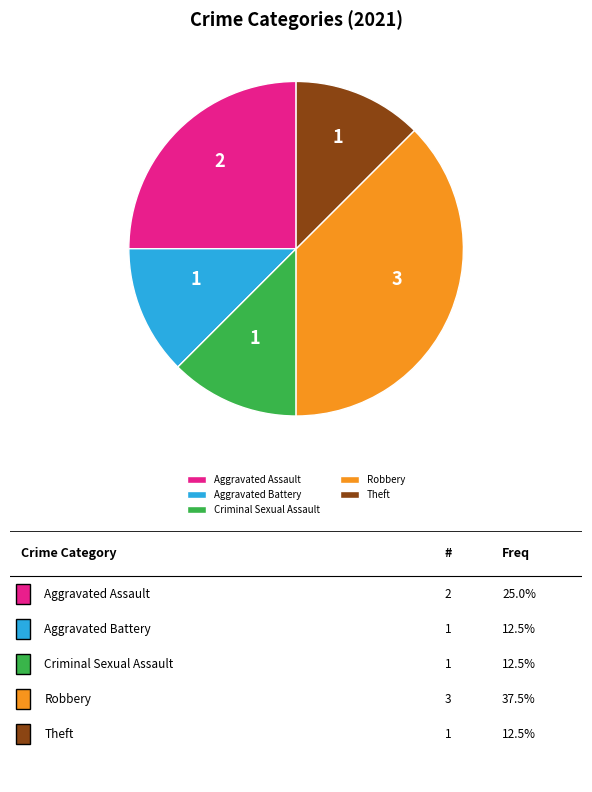

The Aggravated Assault slice represents 12% of the pie. True or false?

False